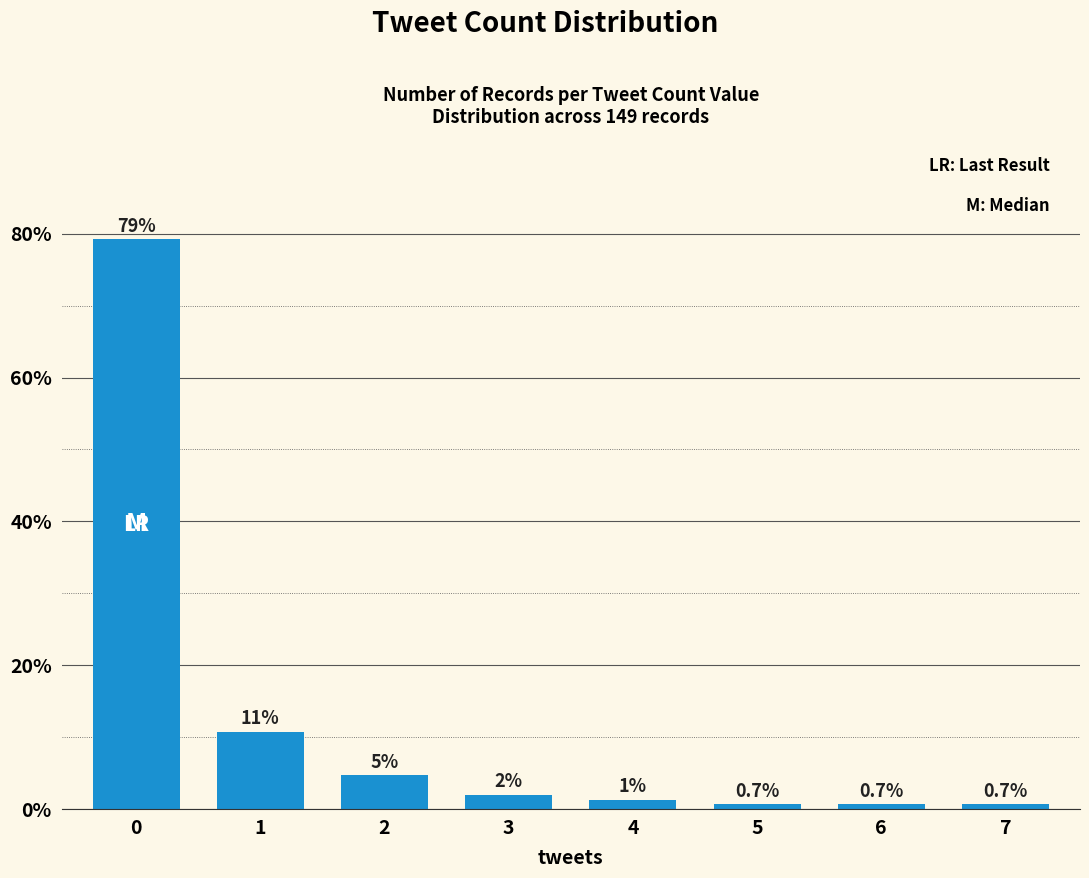

What is the greatest value displayed?

79.2